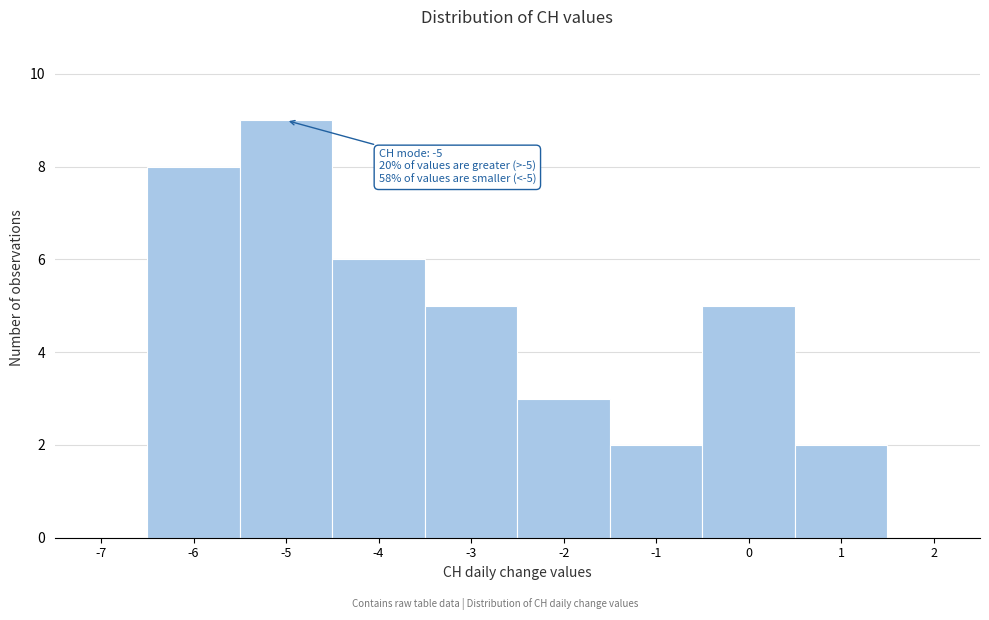

Reading left to right, extract all data points from this chart.

-7=0	-6=8	-5=9	-4=6	-3=5	-2=3	-1=2	0=5	1=2	2=0